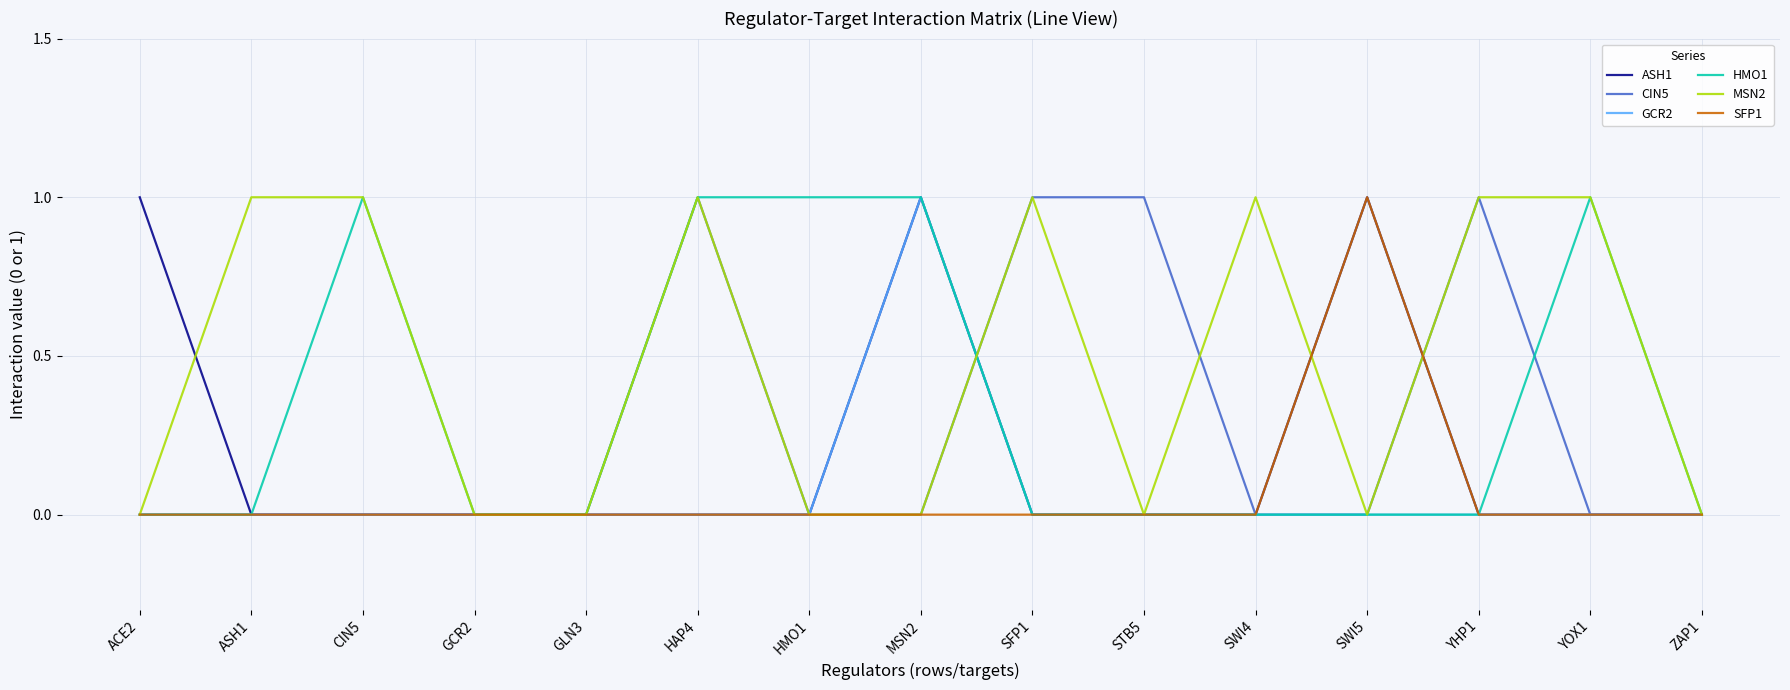

The CIN5 series shows 0 at CIN5. True or false?

True